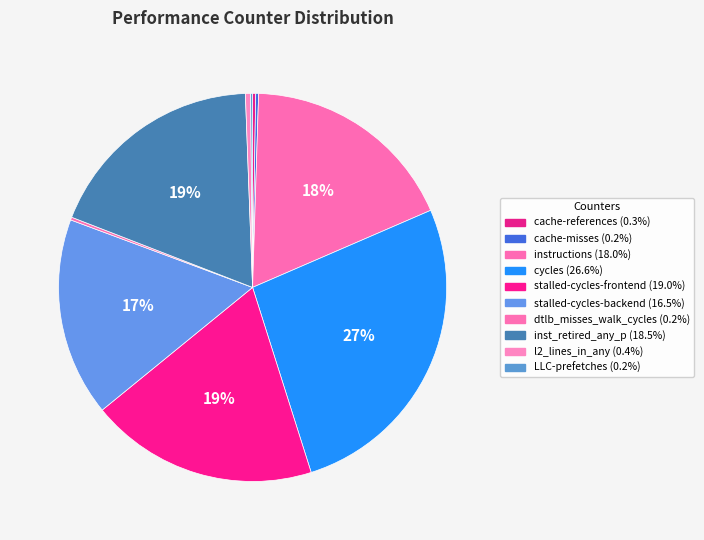

Combined, what portion of the pie is LLC-prefetches and instructions?

18.2%